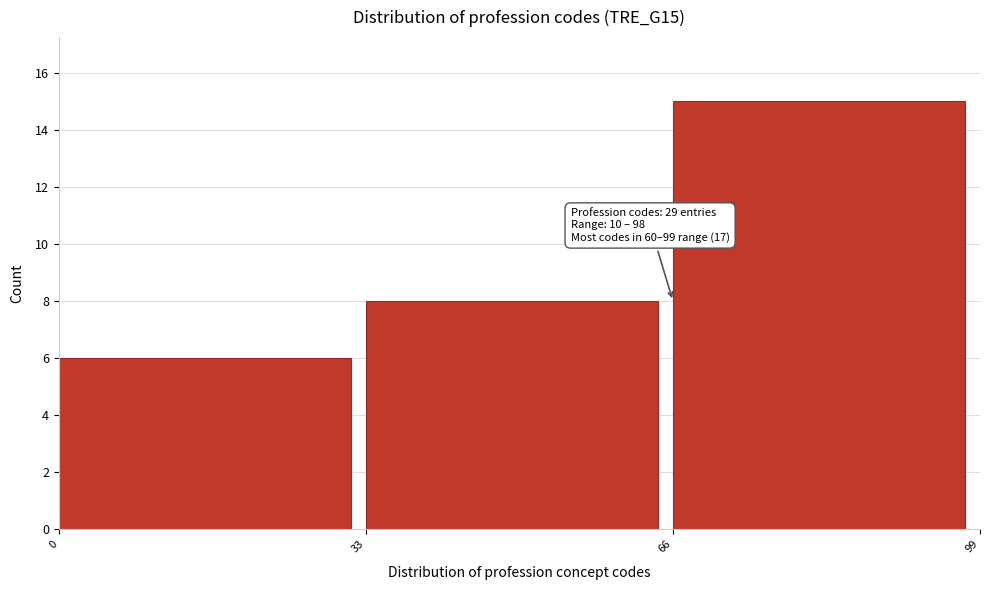

Over which range of the x-axis is the bar tallest?

66 to 99